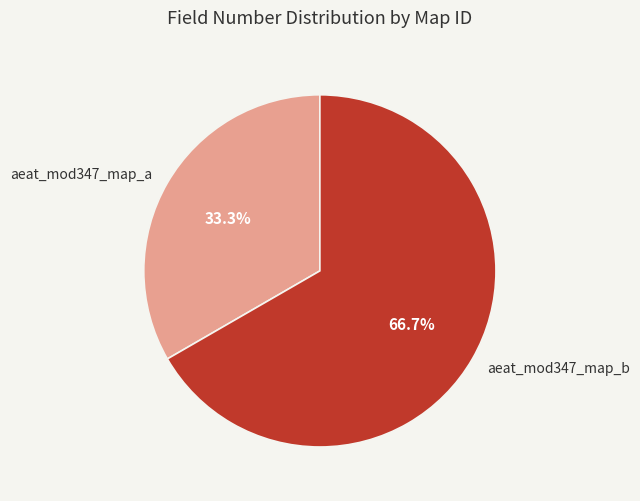

Count the number of slices in the pie.

2